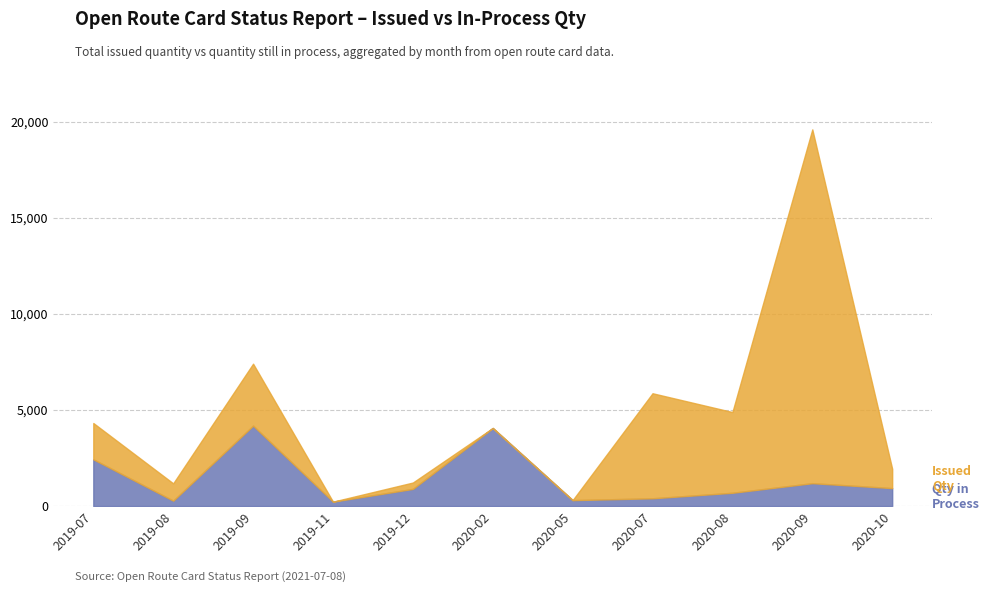

Which label corresponds to the smallest value in the chart?

2019-11